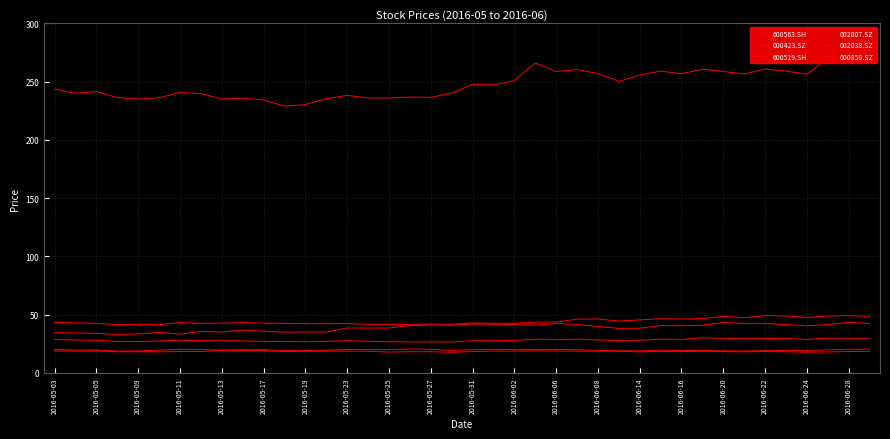

Count the number of categories in the chart.

40